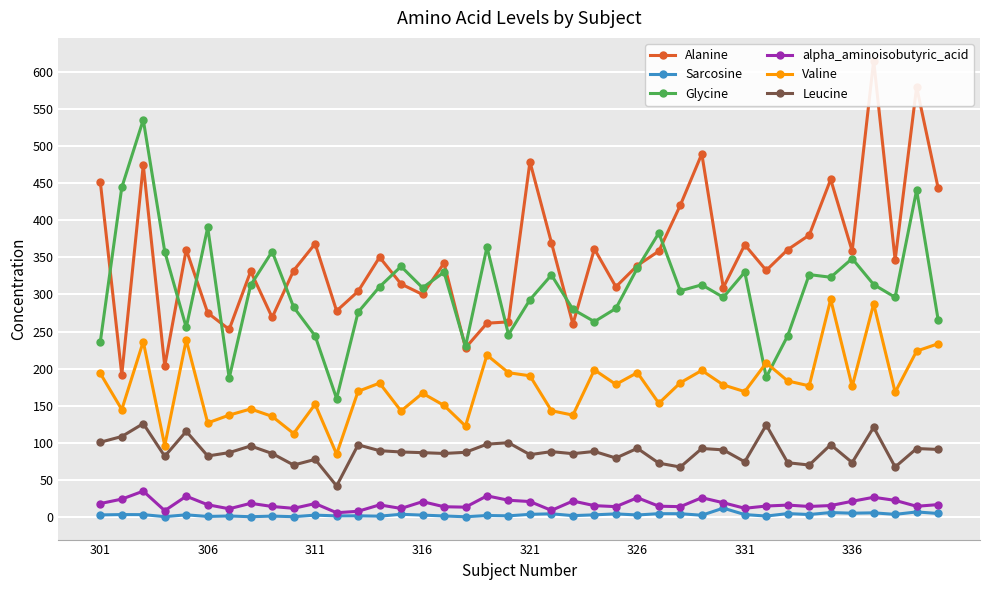

True or false: Alanine and Valine intersect in this chart.

False